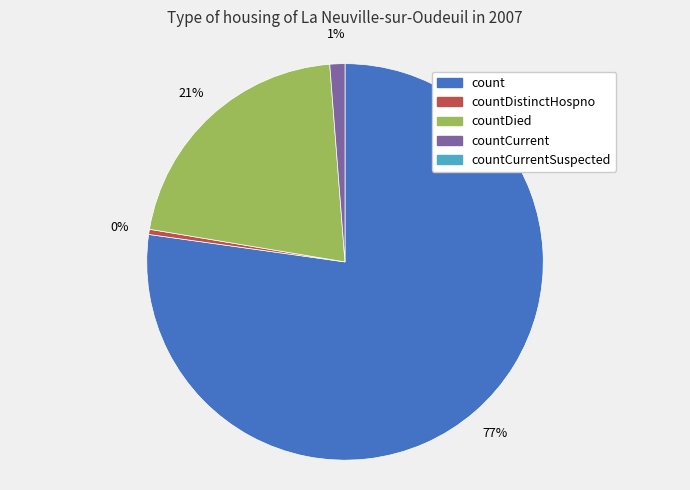

How many slices are in this pie chart?

4